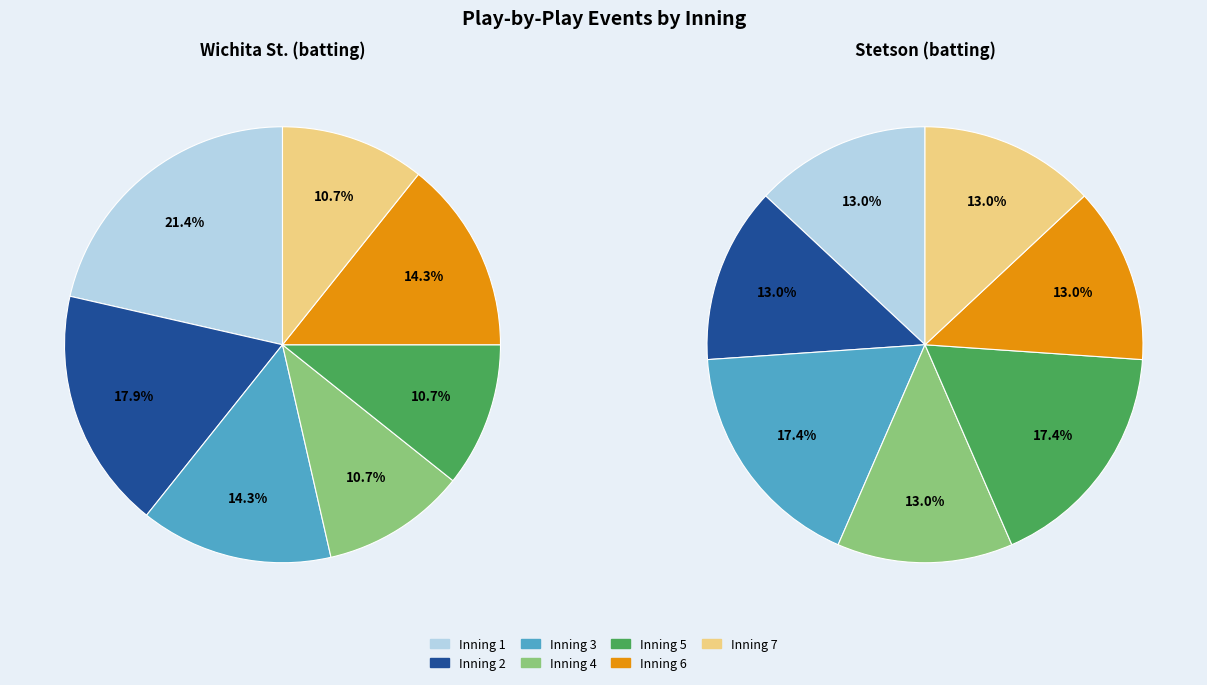

Which series has the widest spread of values?

Wichita St.